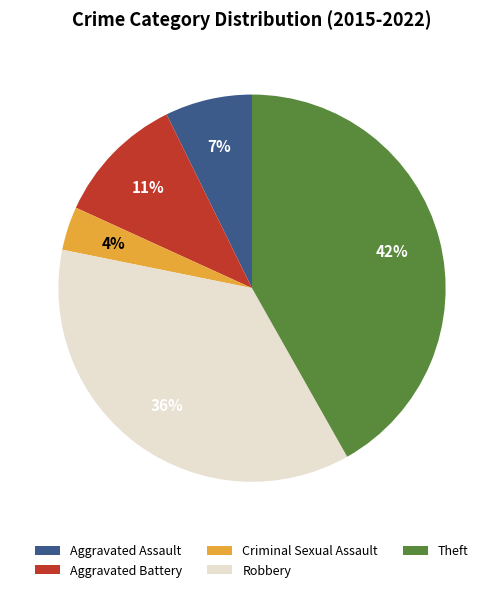

Is there any slice that represents more than half of the pie?

No